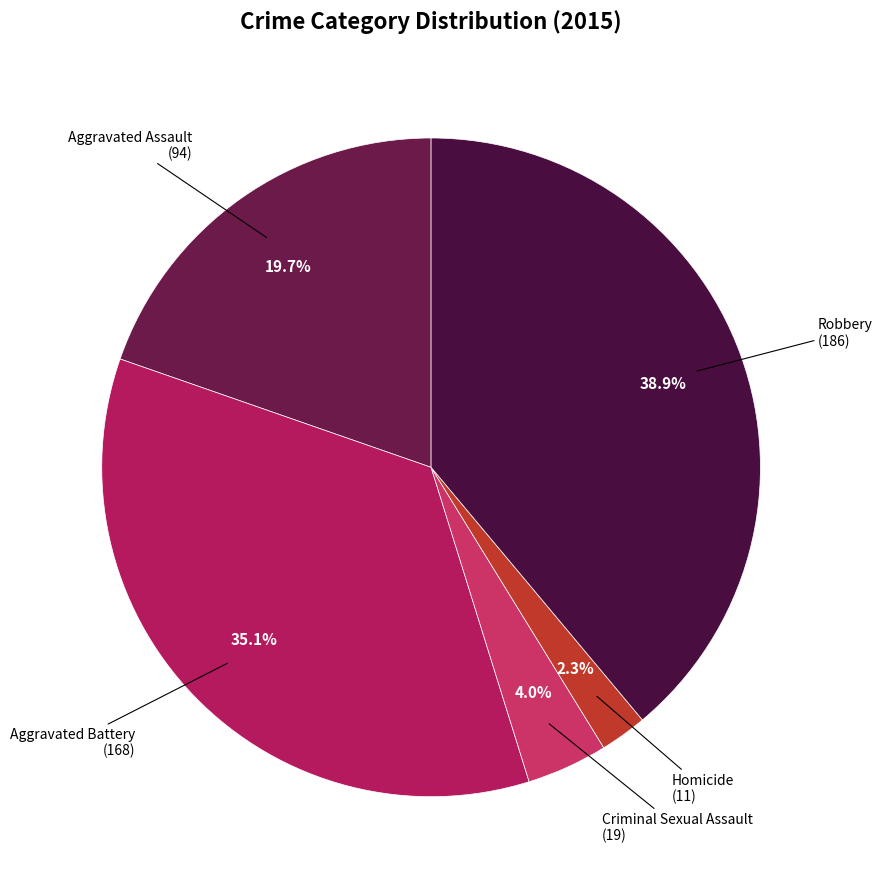

Count the number of slices in the pie.

5